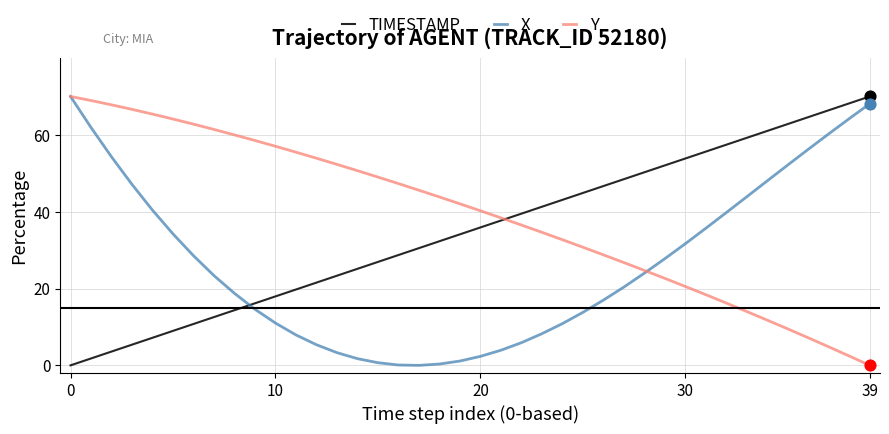

List the series in order of their overall mean, lowest first.

X, TIMESTAMP, Y